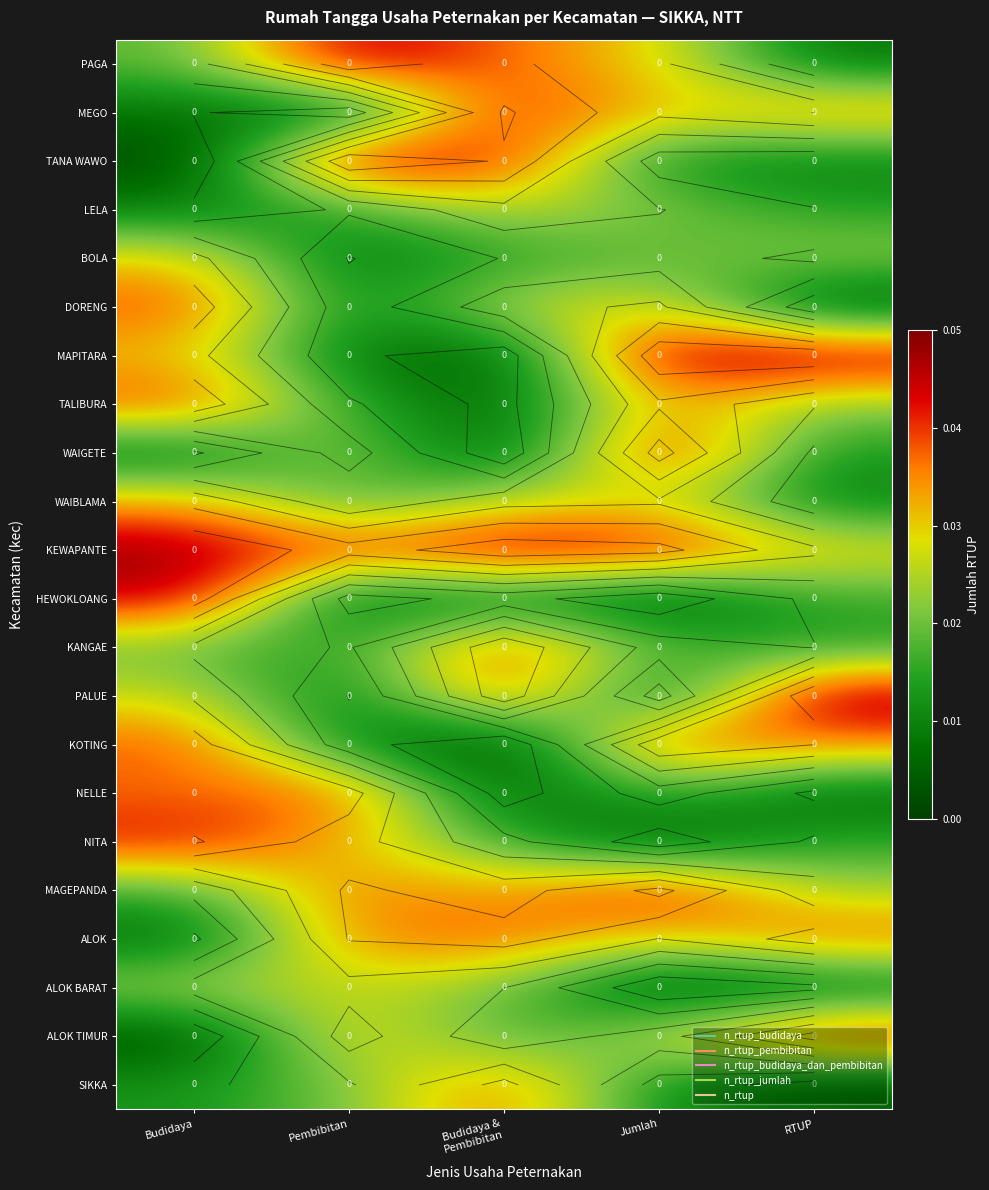

True or false: MEGO has a value of 0.0 at Budidaya & Pembibitan.

True